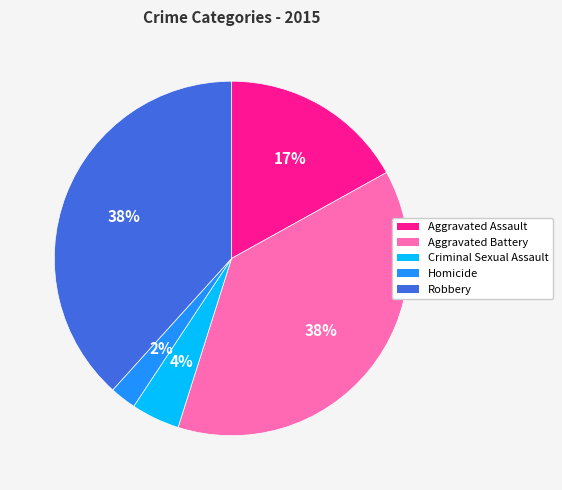

What is the ratio of the value at Aggravated Battery to the value at Aggravated Assault?

2.2